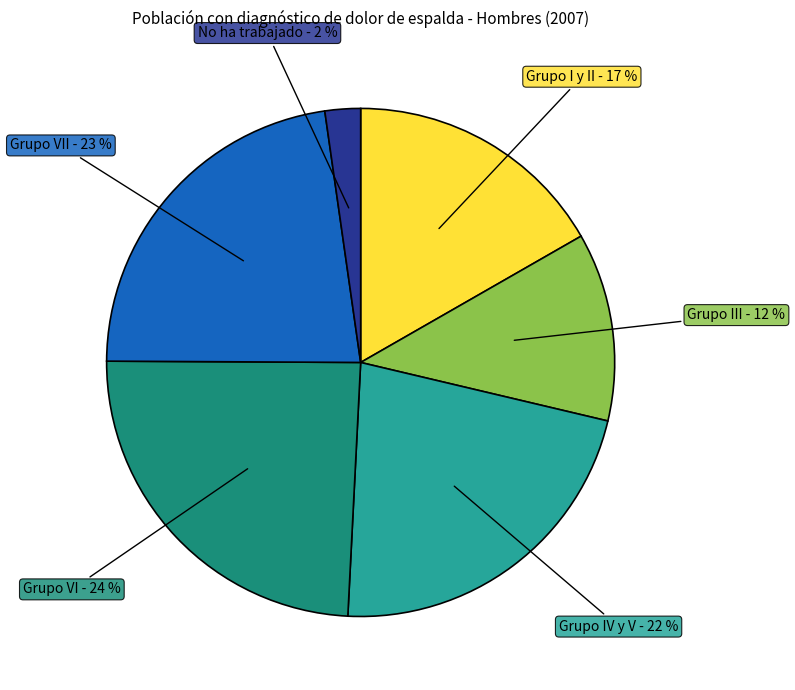

How many segments does this pie chart have?

6